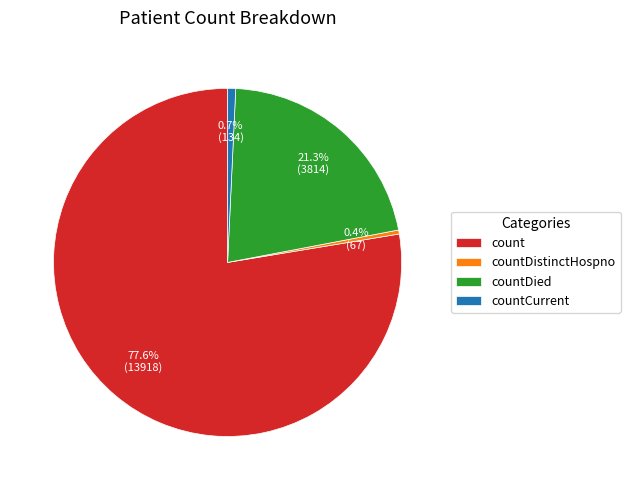

Which has a higher value, countDied or countCurrent?

countDied